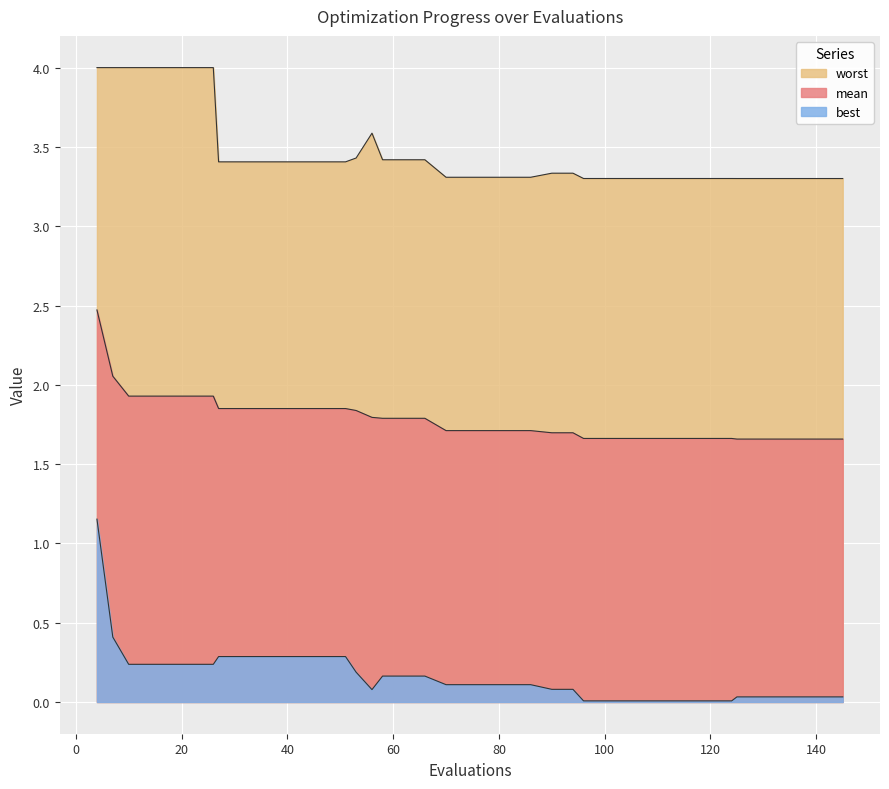

What are all the series names shown in the legend?

mean, best, worst